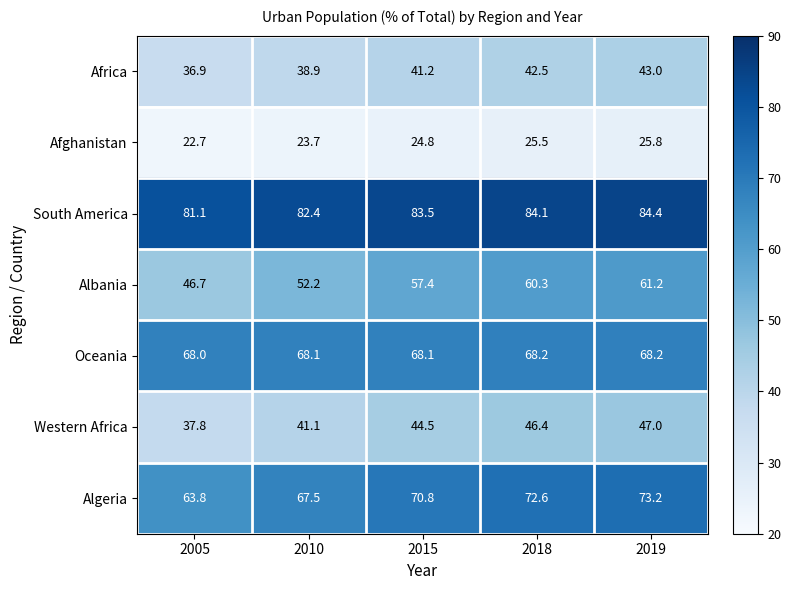

Which category has the highest value in the Albania series?

2019